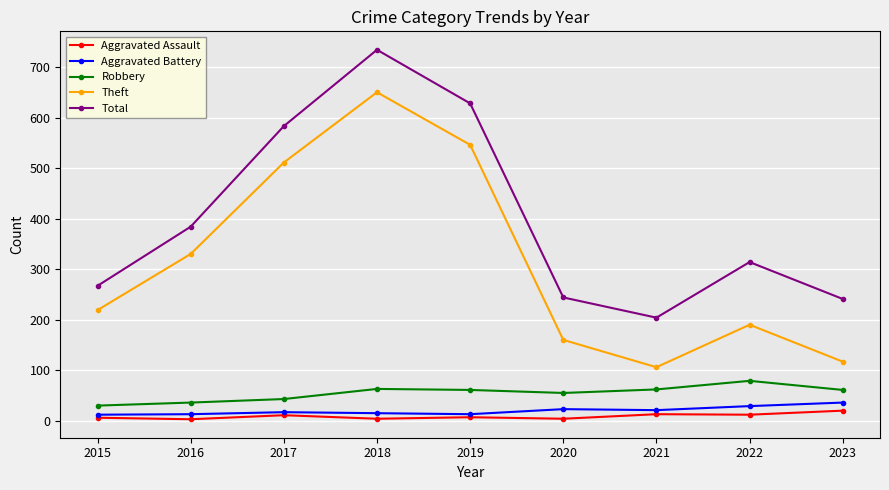

What is the difference between the maximum and minimum values in the Aggravated Assault series?

17